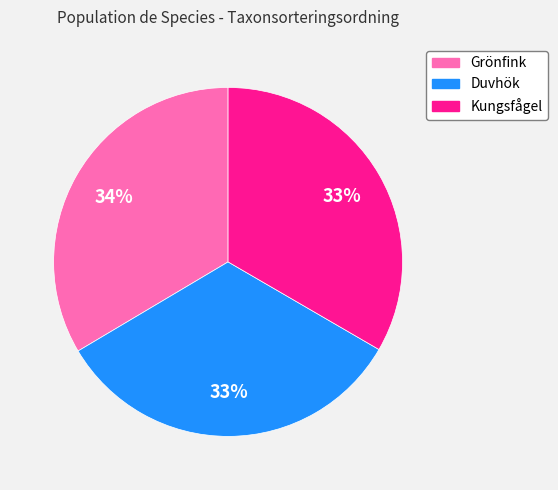

How many segments does this pie chart have?

3